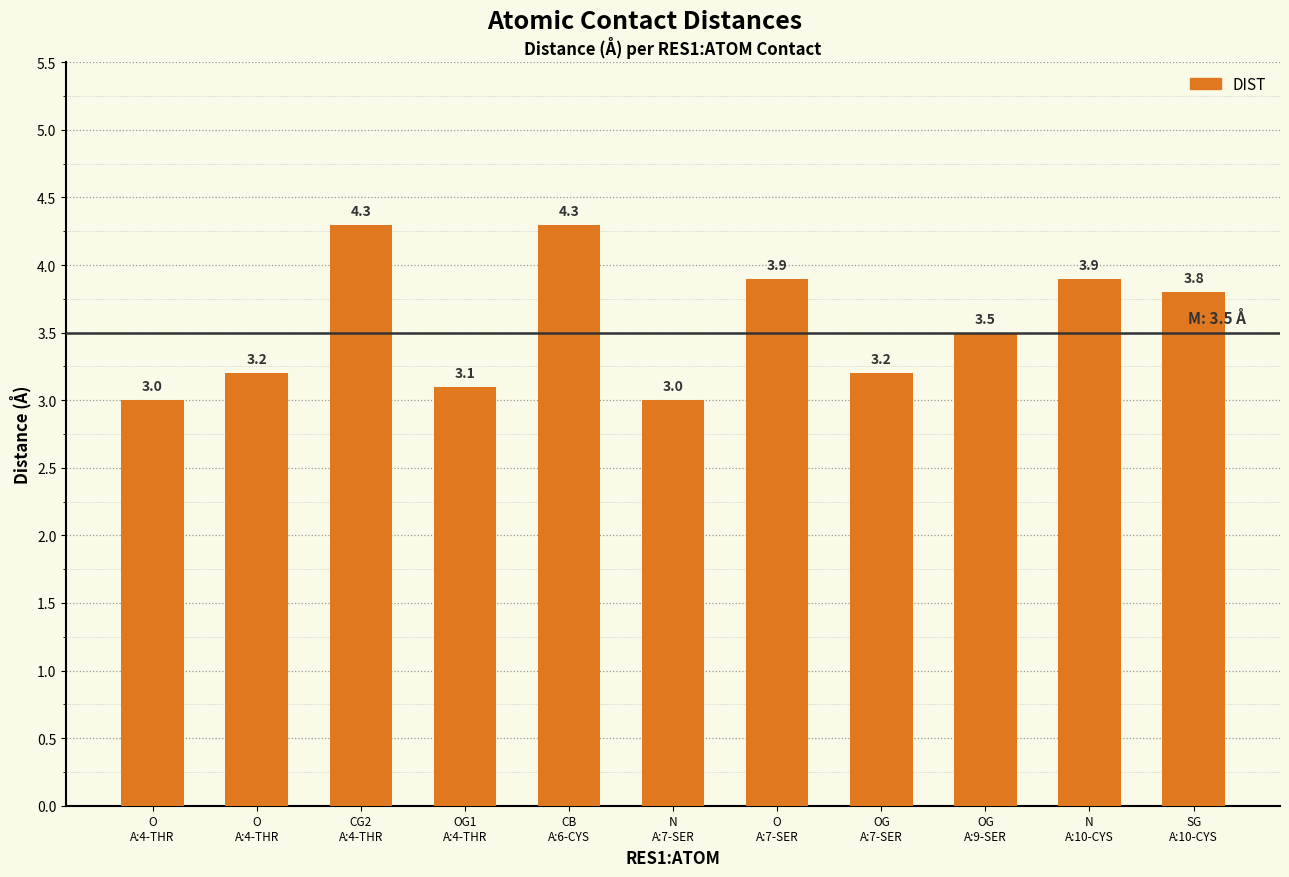

Where is the data nearest to the value 3?

O
A:4-THR